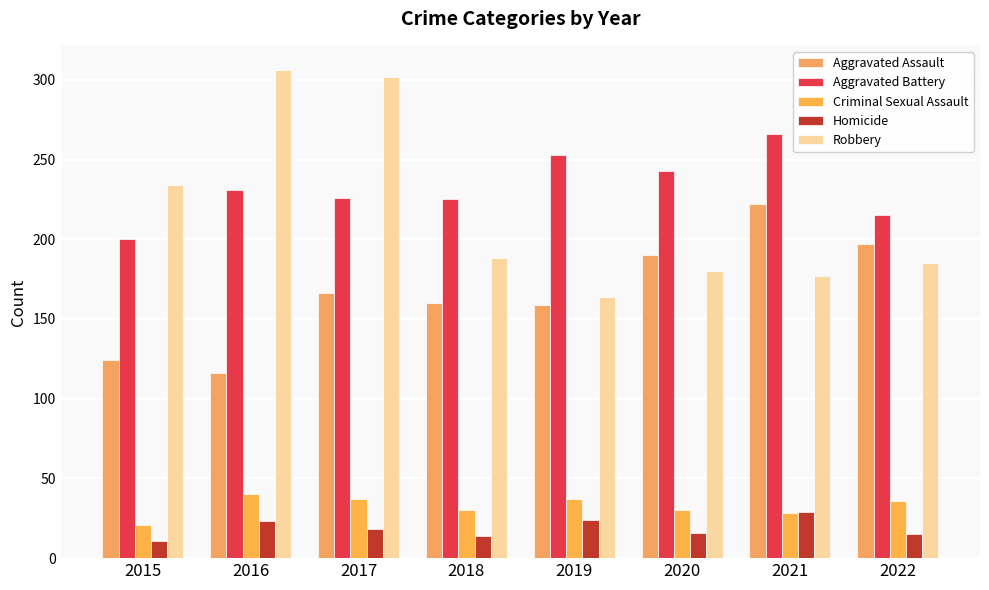

What is the value of the Aggravated Battery bar at the 2nd from the left?

231